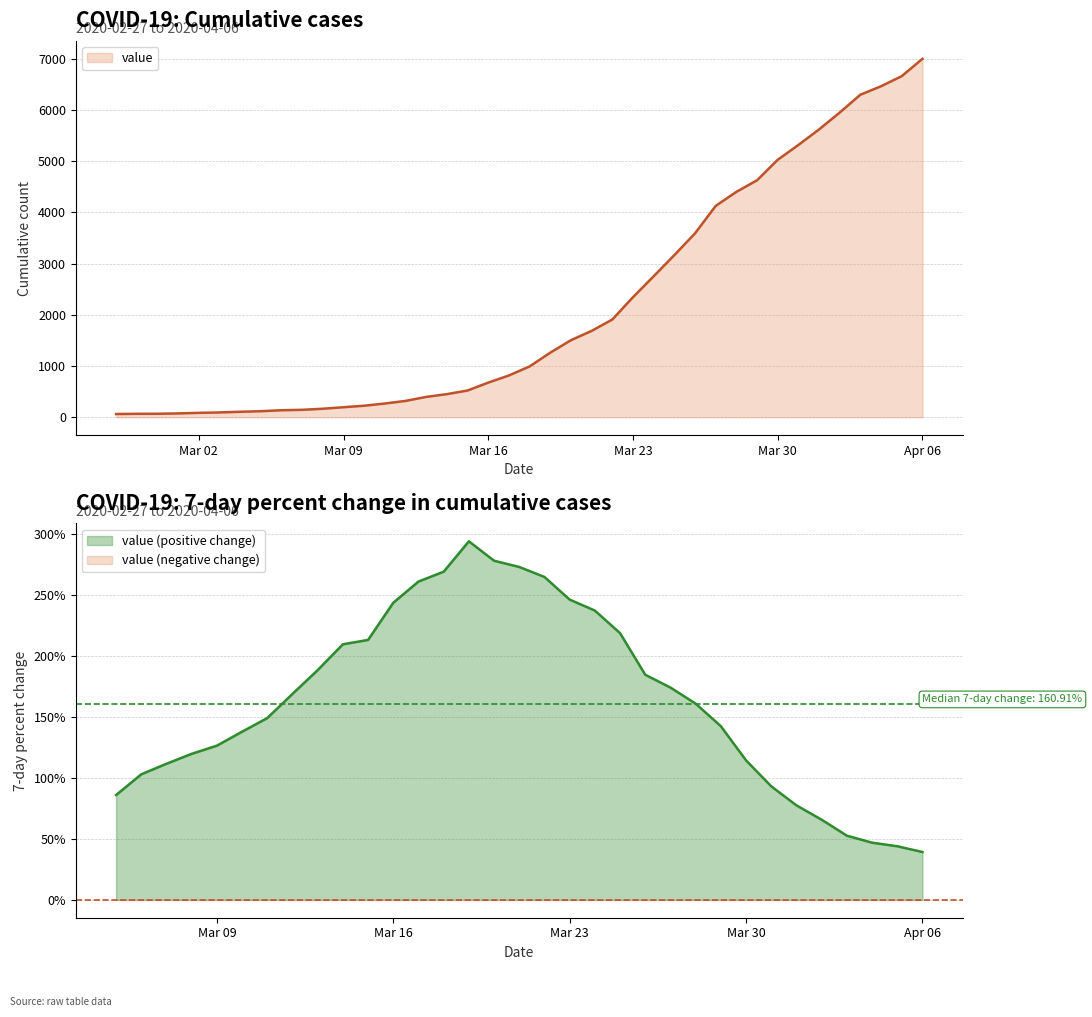

Is it true that value (positive change) equals 348.0 at Mar 16?

False